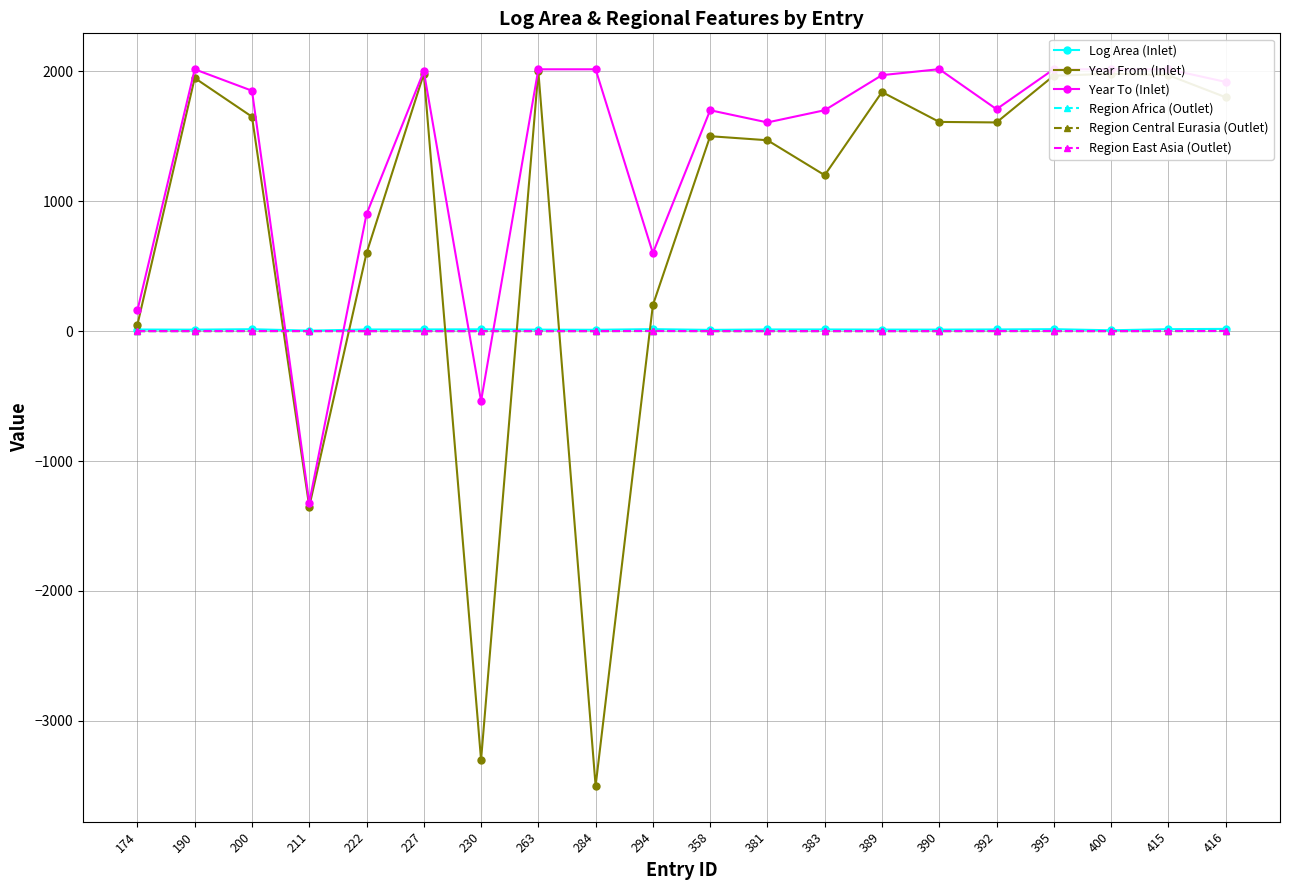

The Region Africa (Outlet) series shows 0.4 at 400. True or false?

False